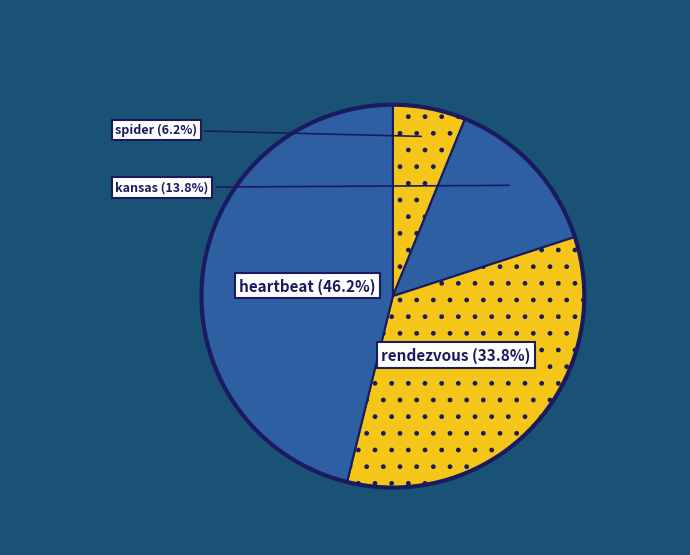

Is there a majority slice in this chart?

No